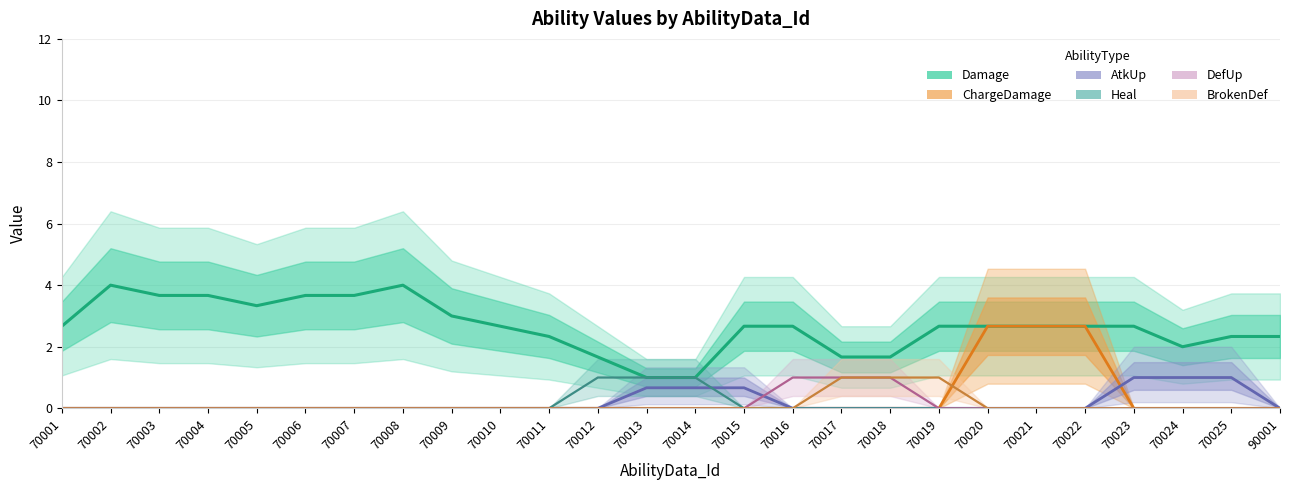

How many values in the AtkUp series exceed 0?

6